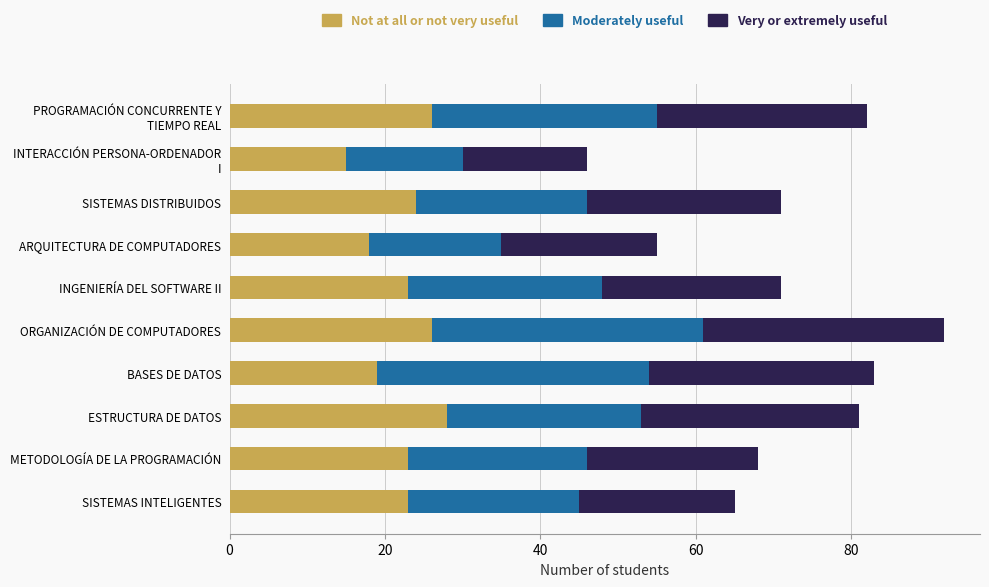

Is it true that Not at all or not very useful equals 18 at ARQUITECTURA DE COMPUTADORES?

True